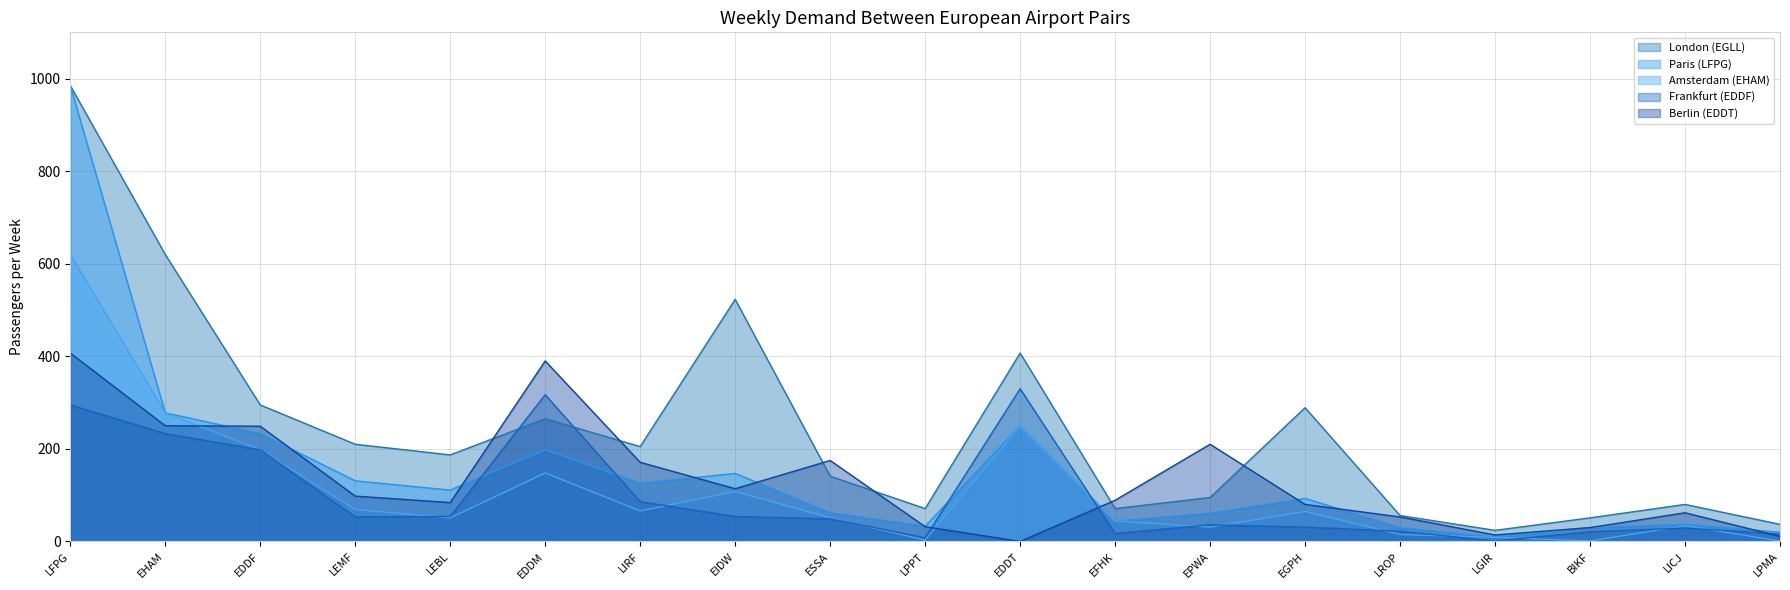

List the series in order of their peak value, highest first.

London (EGLL), Paris (LFPG), Amsterdam (EHAM), Berlin (EDDT), Frankfurt (EDDF)